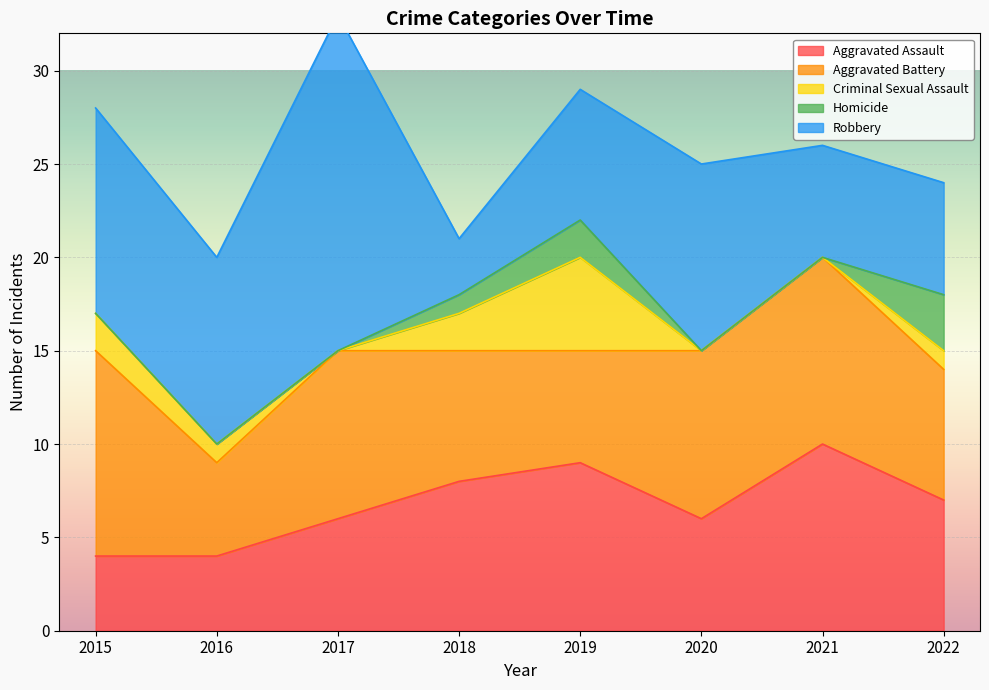

Does the chart display data point markers on the line(s)?

No